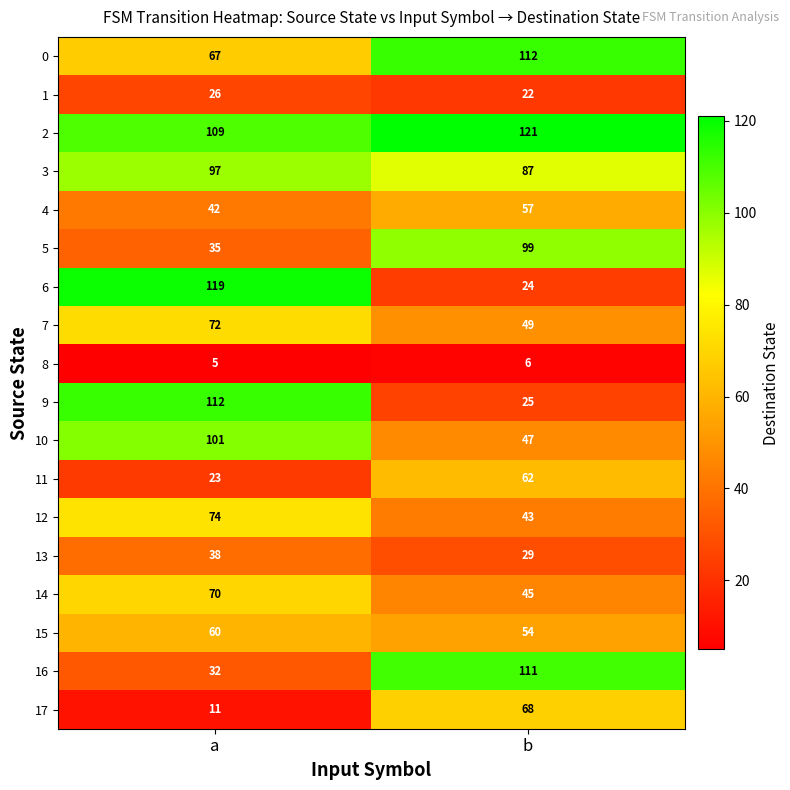

True or false: 11 has a value of 23 at a.

True